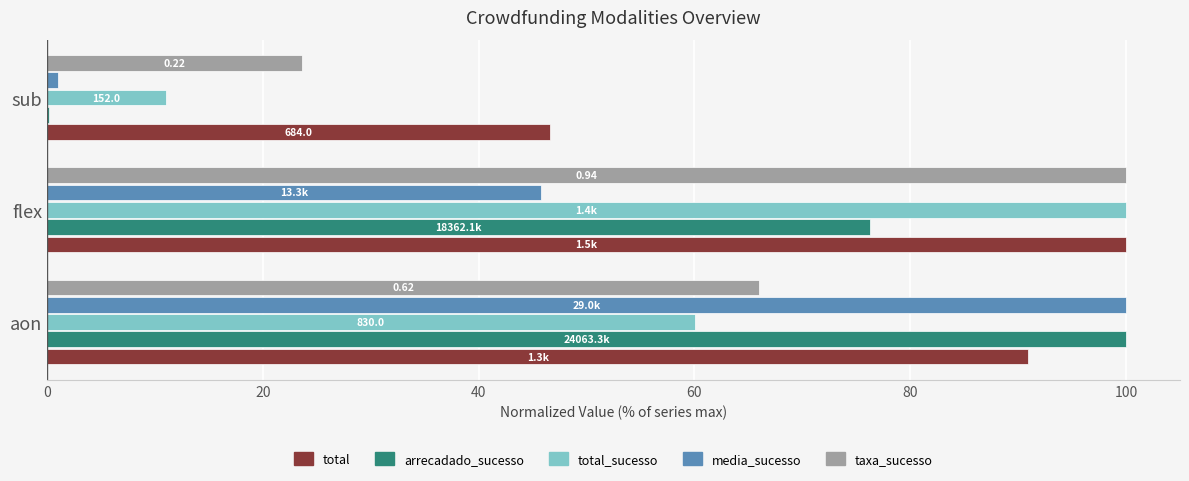

Which series changed the most between aon and sub?

arrecadado_sucesso